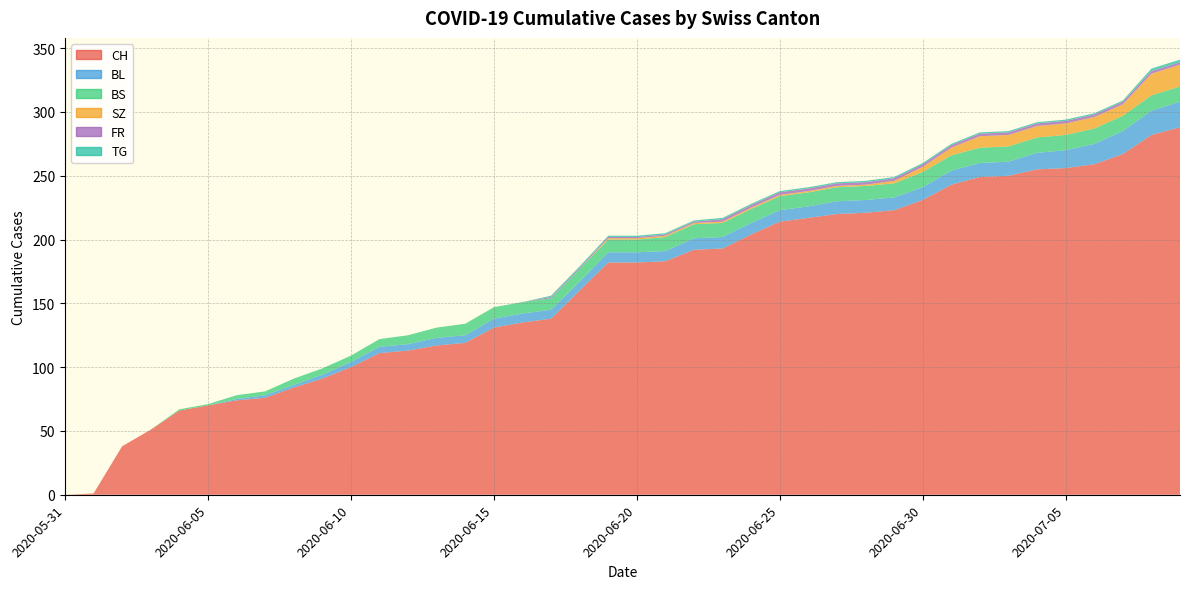

Reading left to right, what are all the values shown in this chart?

CH: 0	1	38	51	66	70	74	76	84	91	100	111	113	117	119	131	135	138	160	182	182	183	192	193	204	214	217	220	221	223	231	243	249	250	255	256	259	267	282	288
BL: 0	0	0	0	0	0	1	2	2	3	4	5	5	6	6	7	7	7	7	8	8	8	9	9	9	9	9	10	10	10	10	11	11	11	13	14	16	18	19	20
BS: 0	0	0	0	1	1	3	3	5	5	5	6	7	8	9	9	9	9	10	10	10	11	11	11	11	11	11	11	11	11	12	12	12	12	12	12	12	12	12	12
SZ: 0	0	0	0	0	0	0	0	0	0	0	0	0	0	0	0	0	0	0	1	1	1	1	1	1	1	1	1	1	2	4	6	9	9	9	9	9	9	17	17
FR: 0	0	0	0	0	0	0	0	0	0	0	0	0	0	0	0	0	1	1	1	1	1	1	2	2	2	2	2	2	2	2	2	2	2	2	2	2	2	2	2
TG: 0	0	0	0	0	0	0	0	0	0	0	0	0	0	0	0	0	1	1	1	1	1	1	1	1	1	1	1	1	1	1	1	1	1	1	1	1	1	2	2